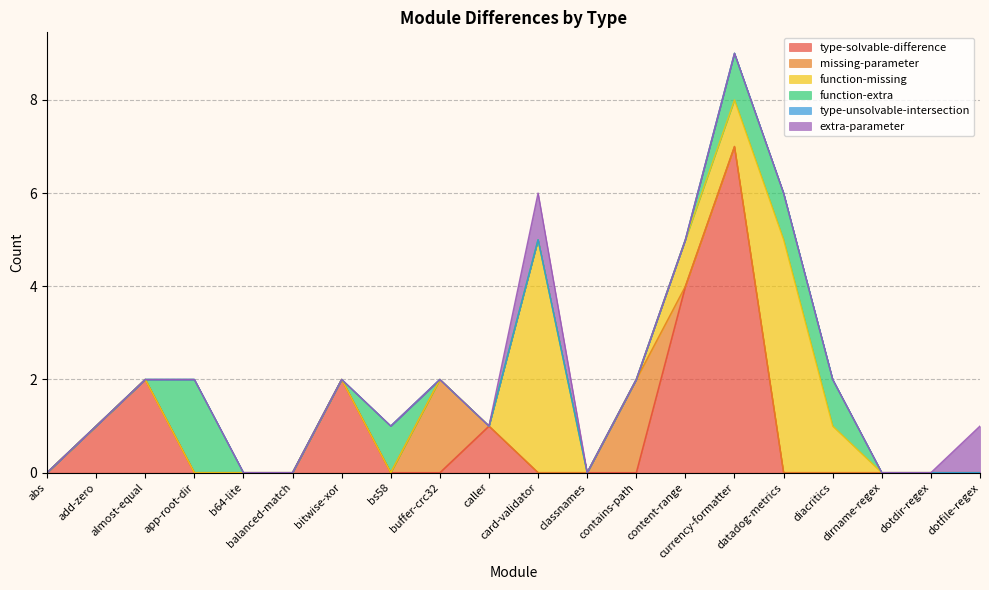

How many lines are shown in the chart?

6